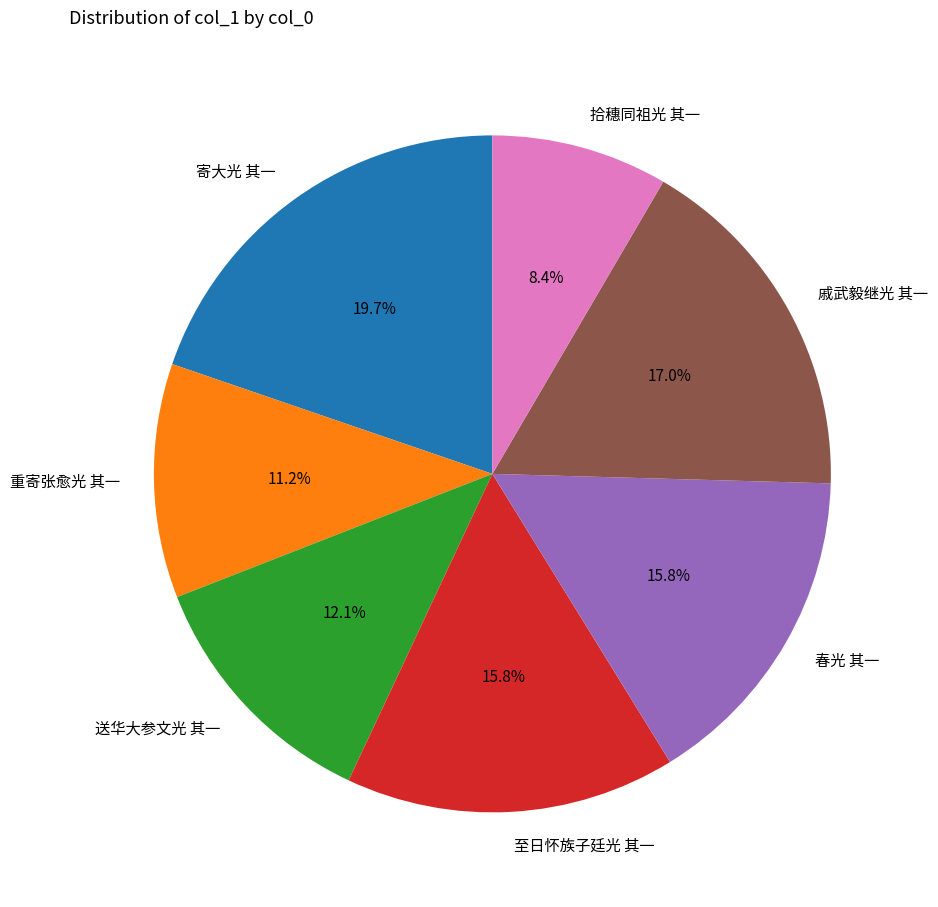

What percentage is NOT represented by 至日怀族子廷光 其一?

84.2%